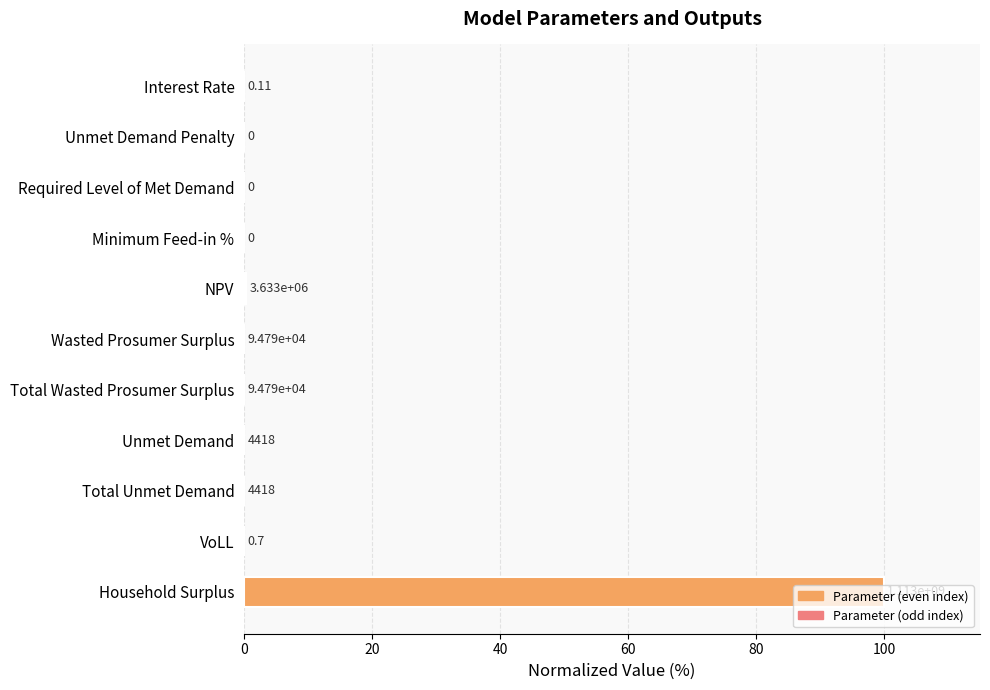

Are the bars horizontal?

Yes